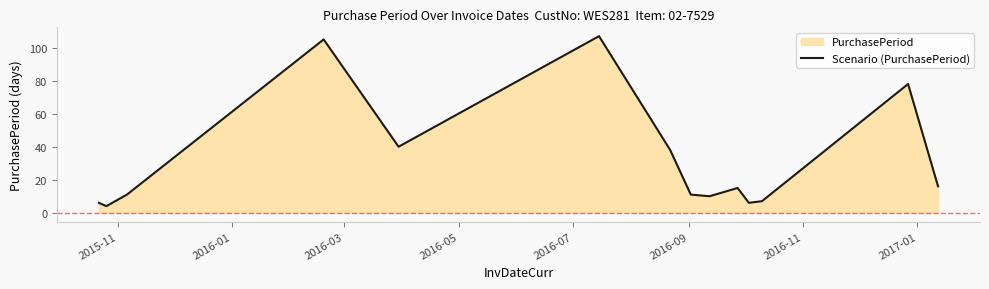

What is the difference between the maximum and minimum values?

103